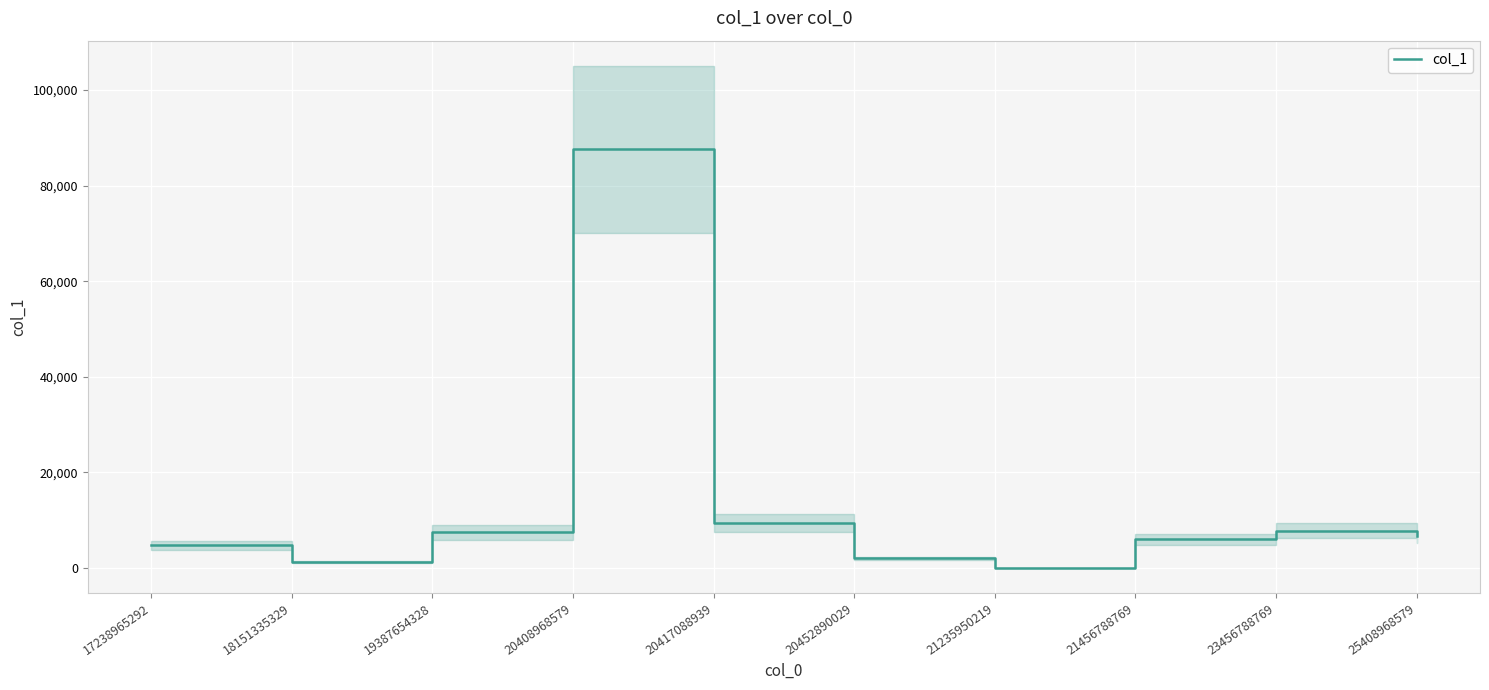

Between 25408968579 and 19387654328, which is larger?

19387654328